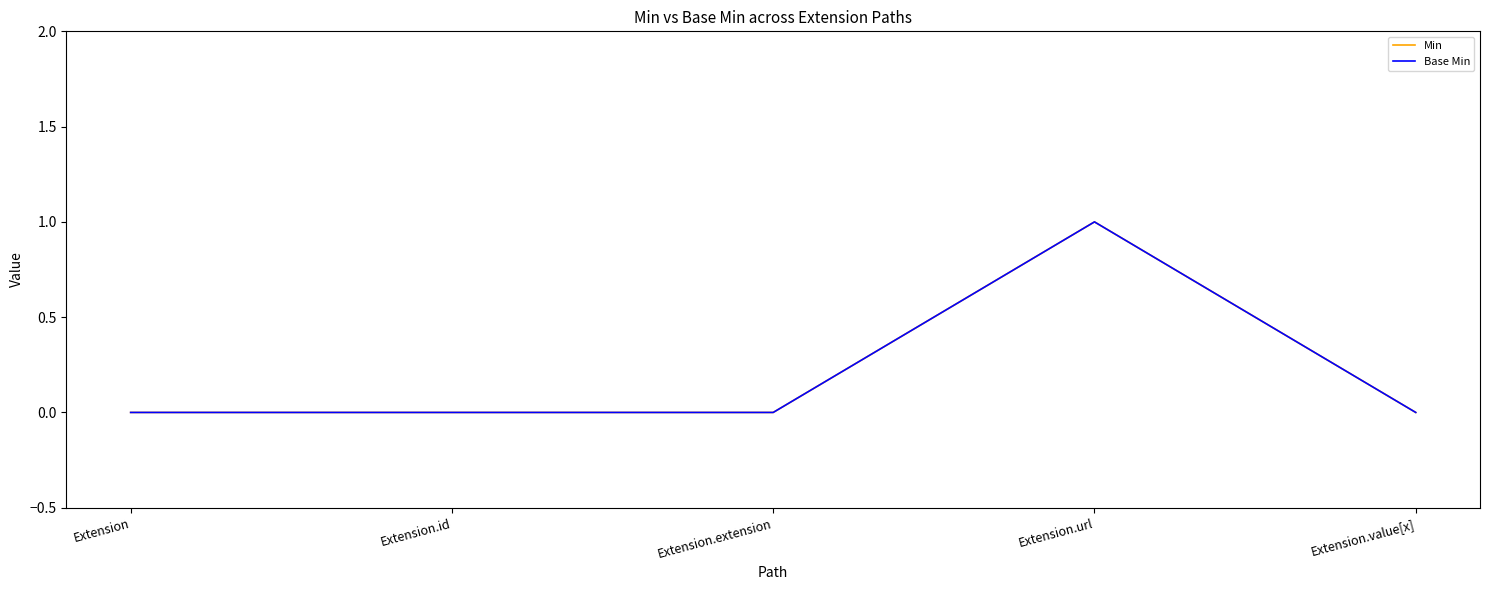

Is this an area chart (filled region under the line)?

No